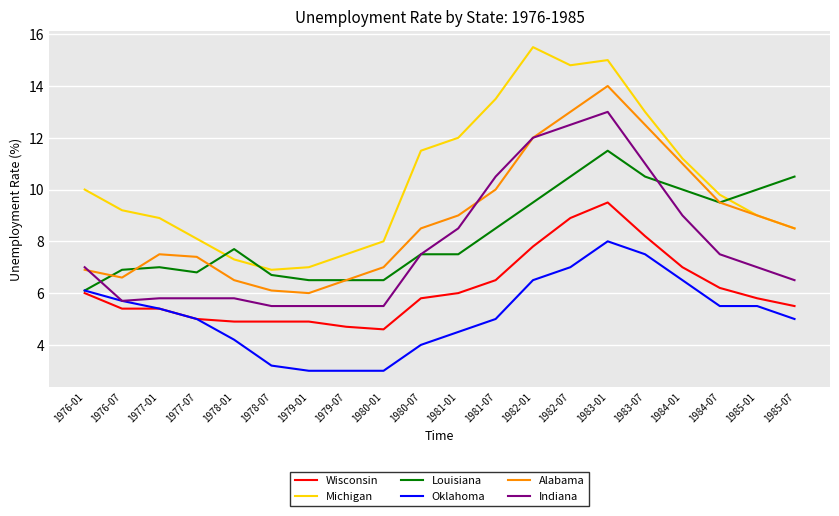

True or false: Michigan and Oklahoma cross at least once.

False